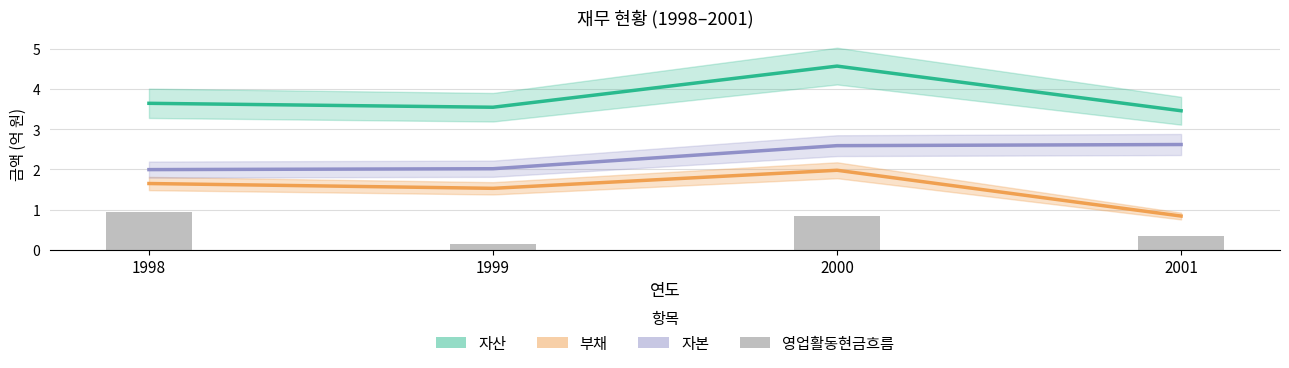

What is the difference between the maximum and second lowest values in the 부채 series?

0.4